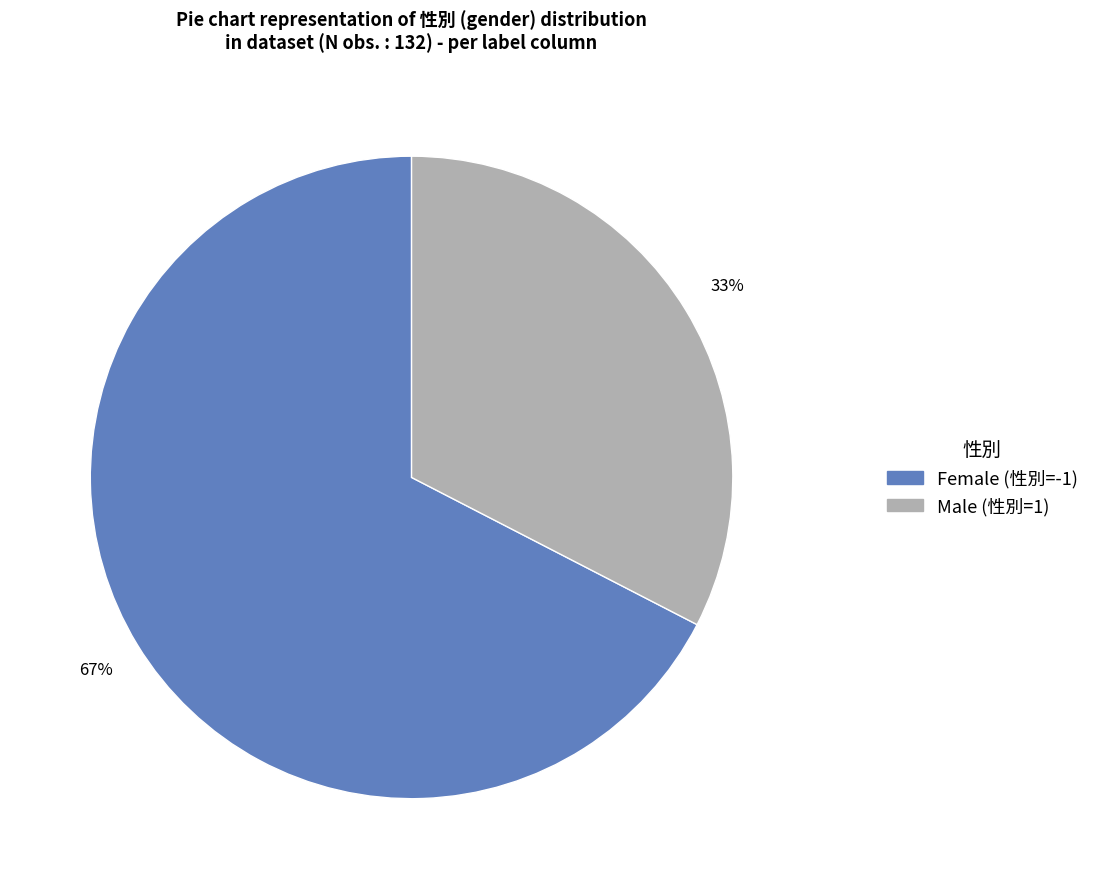

Is there any slice that represents more than half of the pie?

Yes